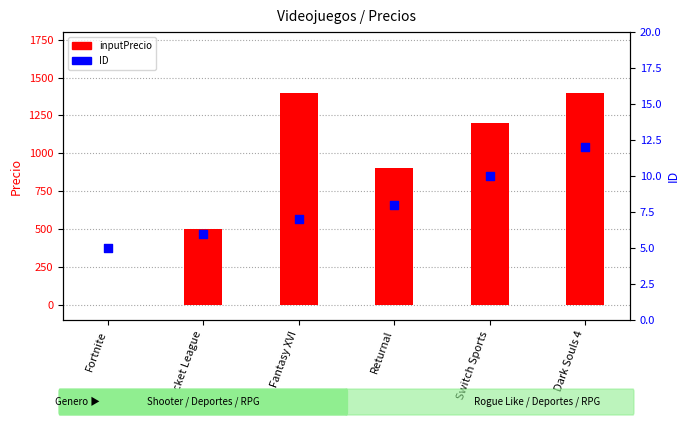

What is the total value across all series at Fortnite?

5